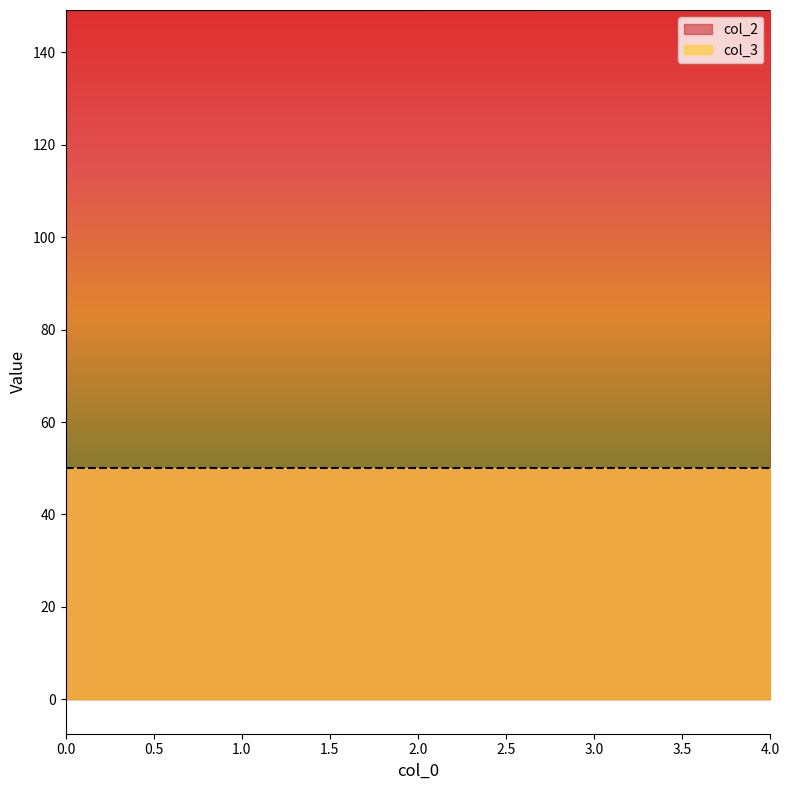

What is the sum of all values?

745.8